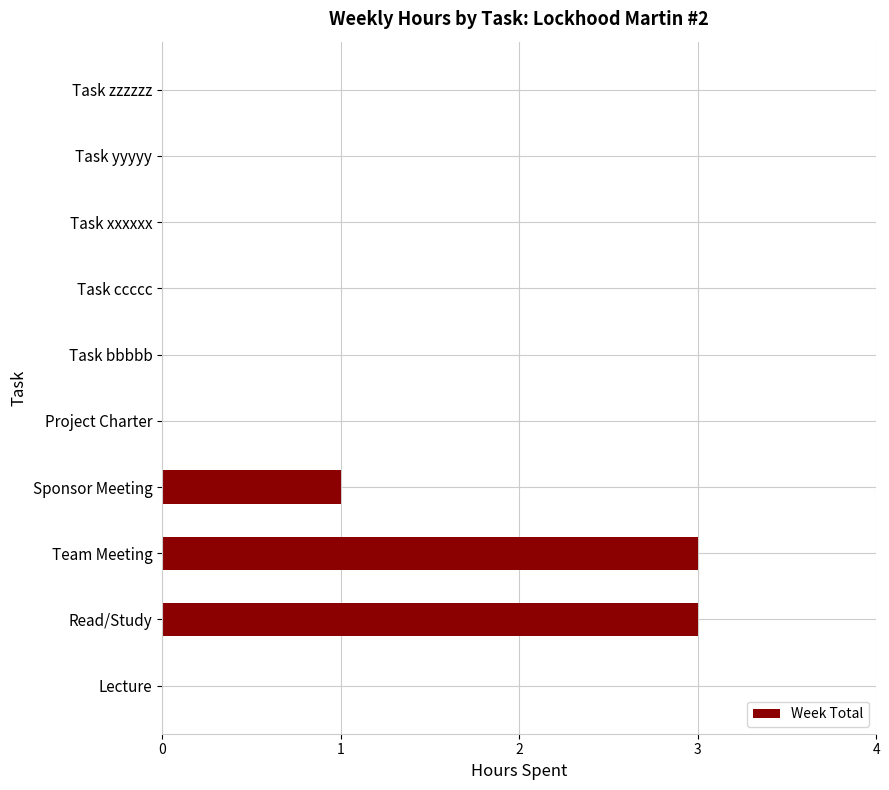

The chart shows a value of 5 at Team Meeting. True or false?

False